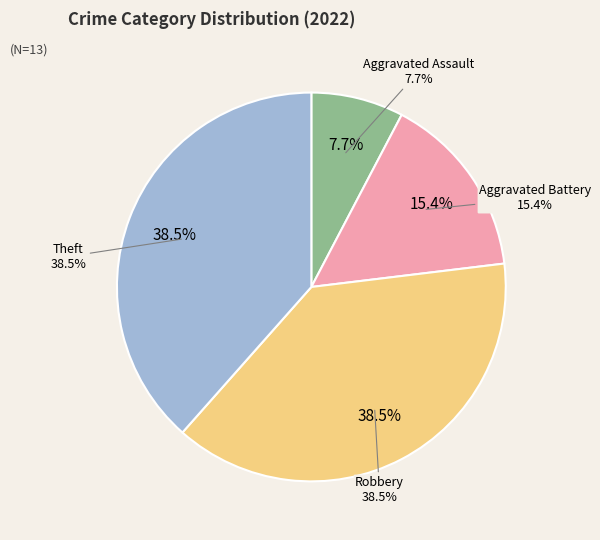

Is Robbery the majority of the pie?

No